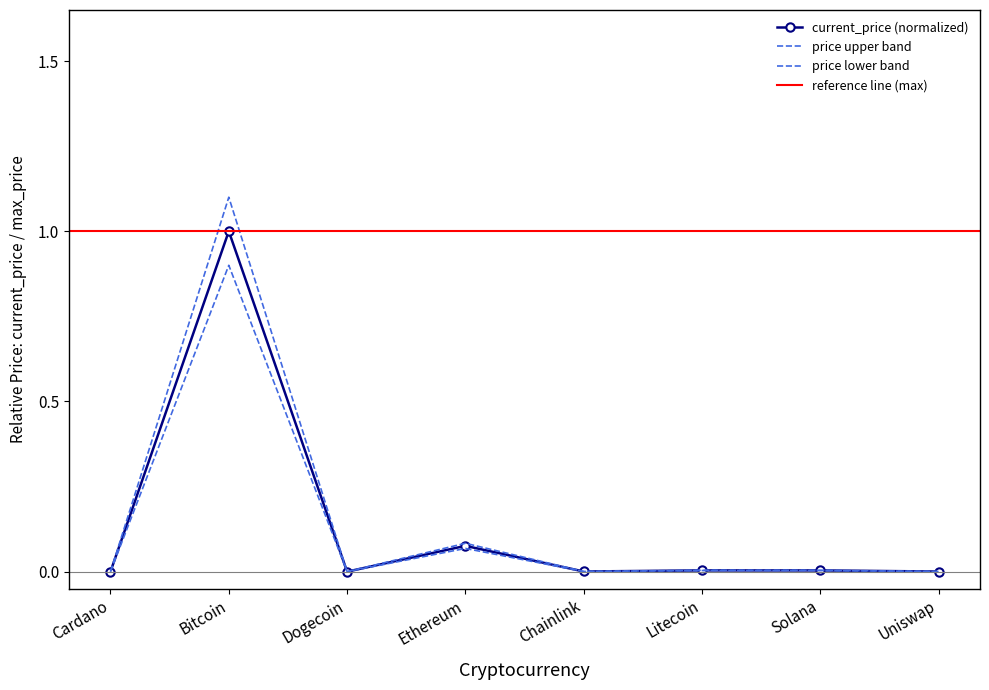

Rank the categories by value from highest to lowest.

Bitcoin, Ethereum, Litecoin, Solana, Chainlink, Uniswap, Cardano, Dogecoin